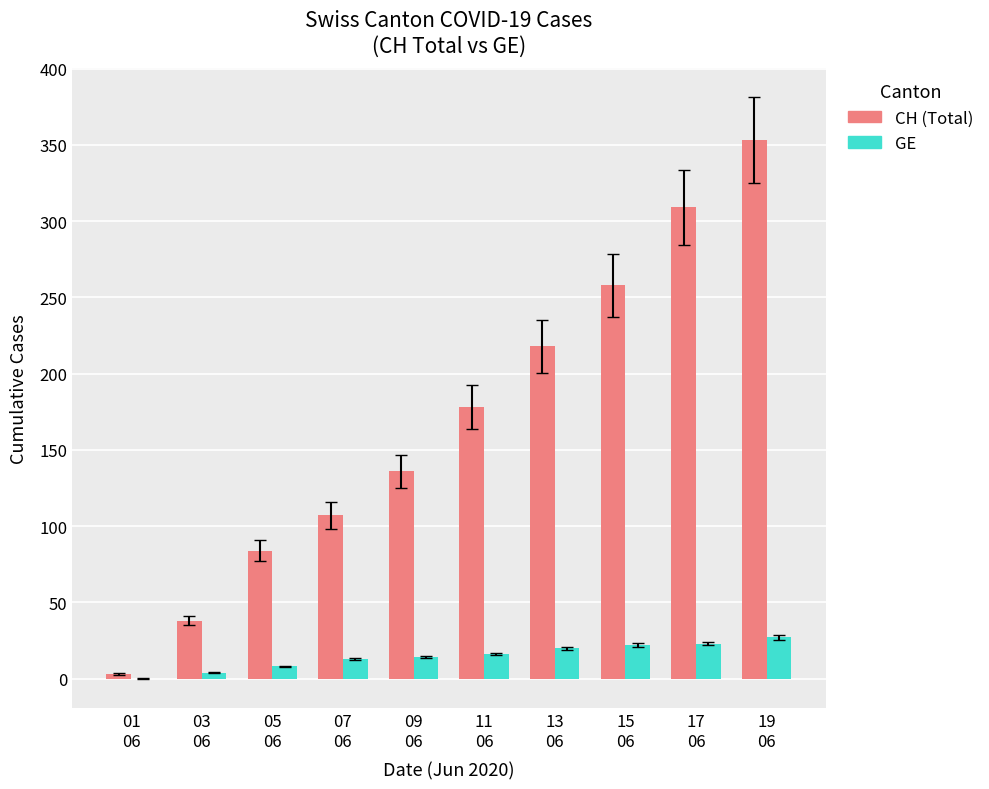

Between 05
06 and 15
06, which series saw the biggest shift?

CH (Total)